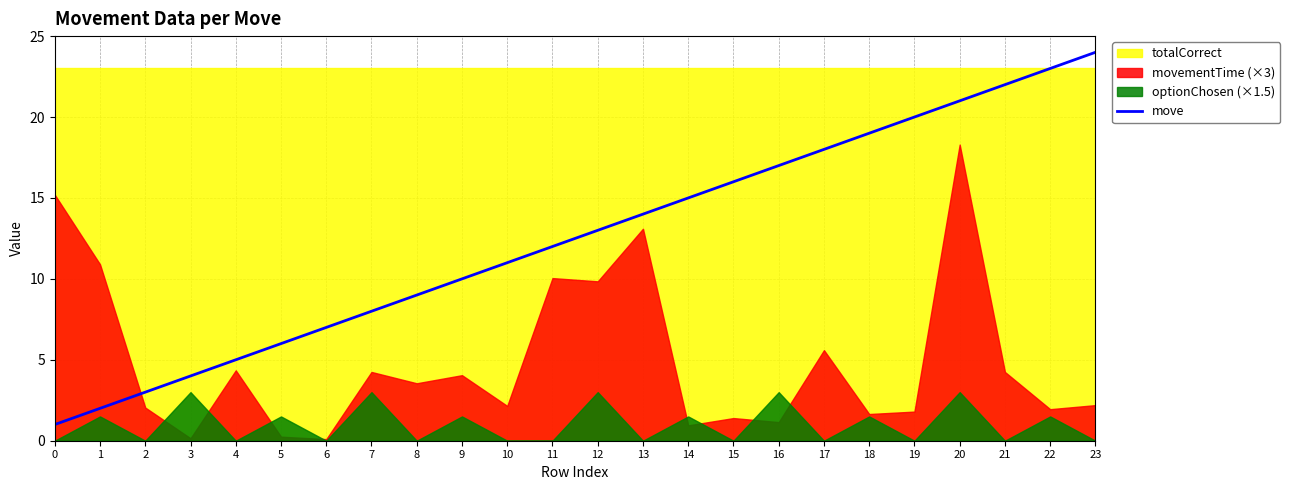

The move series shows 18 at 17. True or false?

True